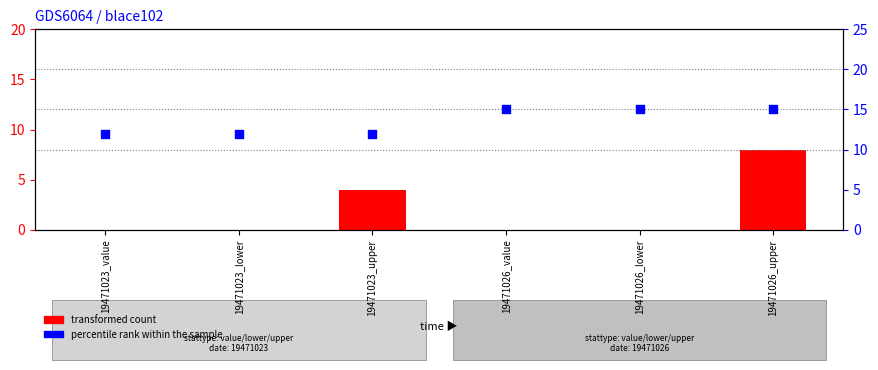

At how many categories does at least one series exceed 12?

3